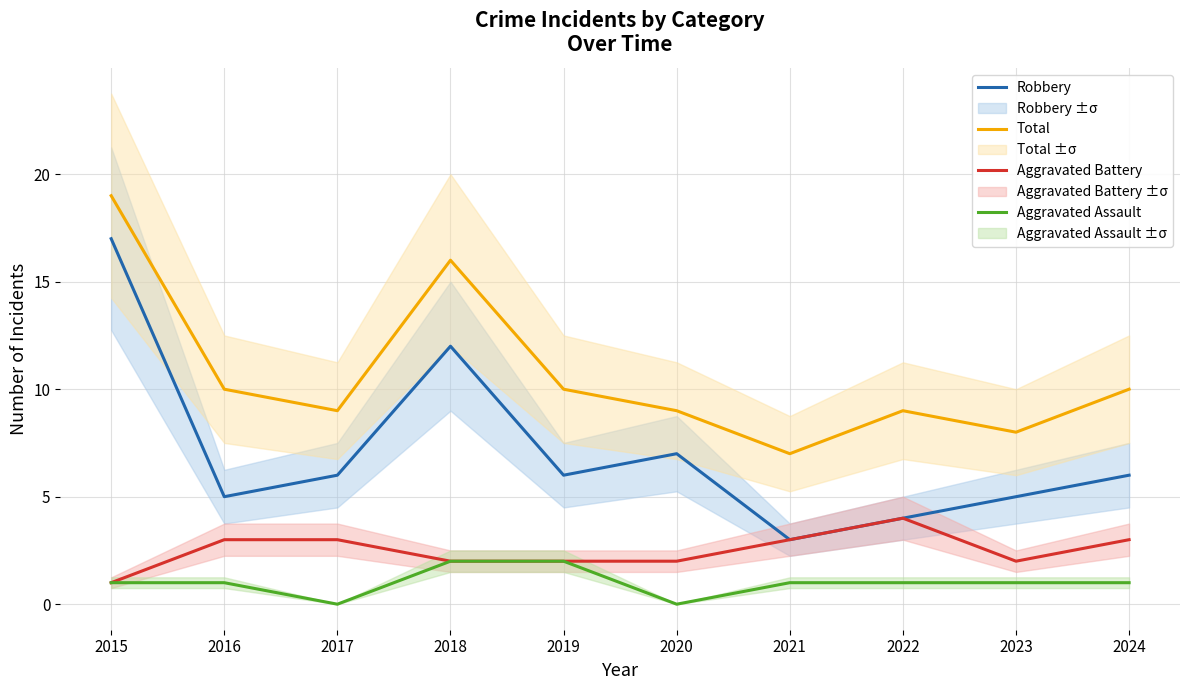

How many distinct data groups are displayed?

4